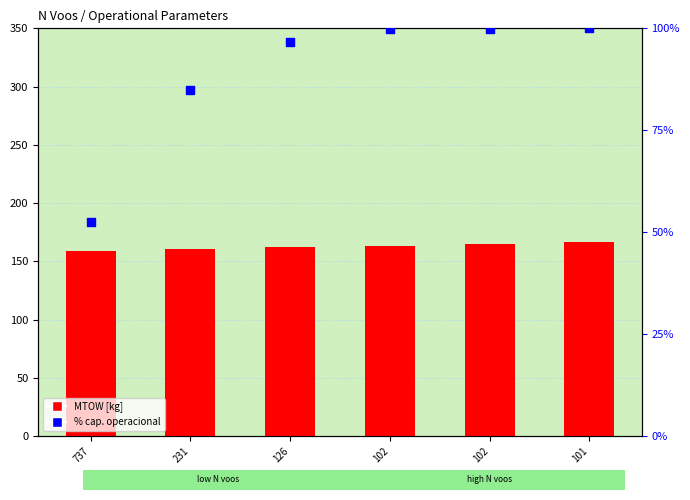

Which series reaches the minimum Y coordinate?

% cap. operacional